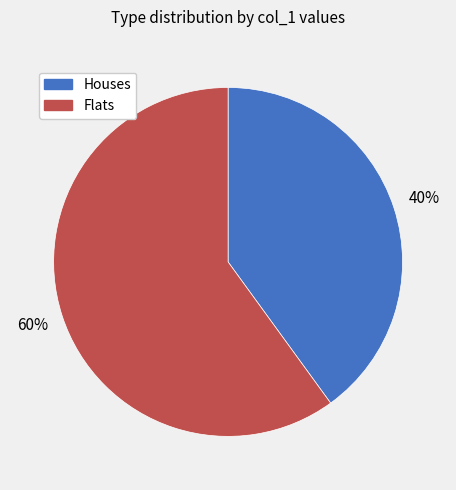

Does any single category account for the majority?

Yes